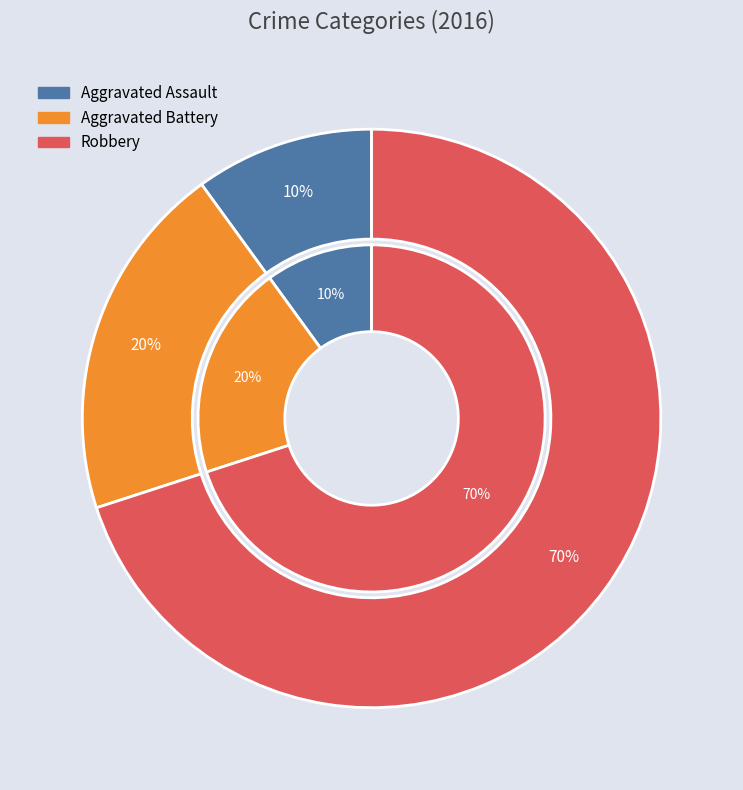

How many slices are in this pie chart?

3